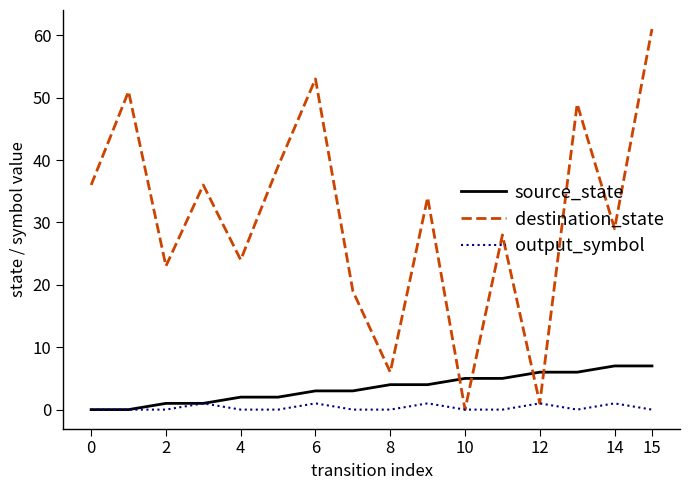

Does the chart display data point markers on the line(s)?

No